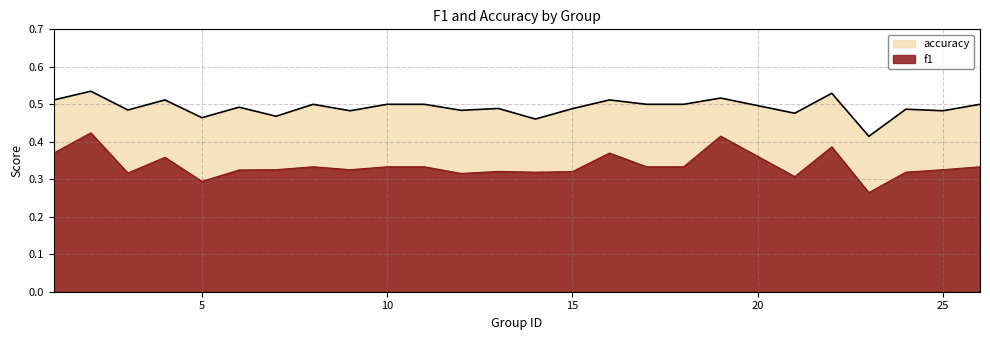

The value of f1 at 10 is 0.3. True or false?

True